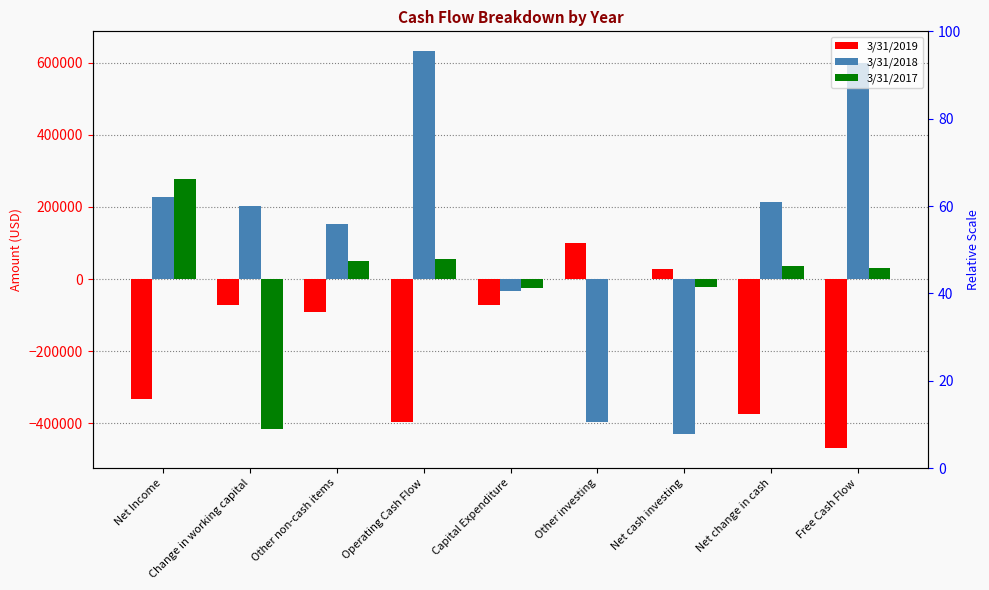

What is the total value across all series at Net change in cash?

-124265